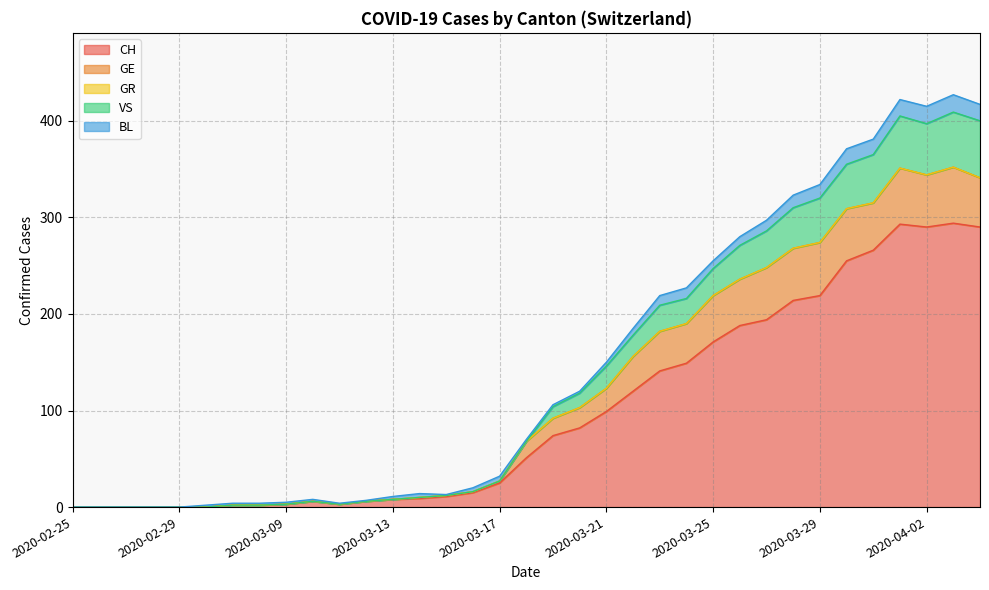

What is the highest value of the CH series?

294